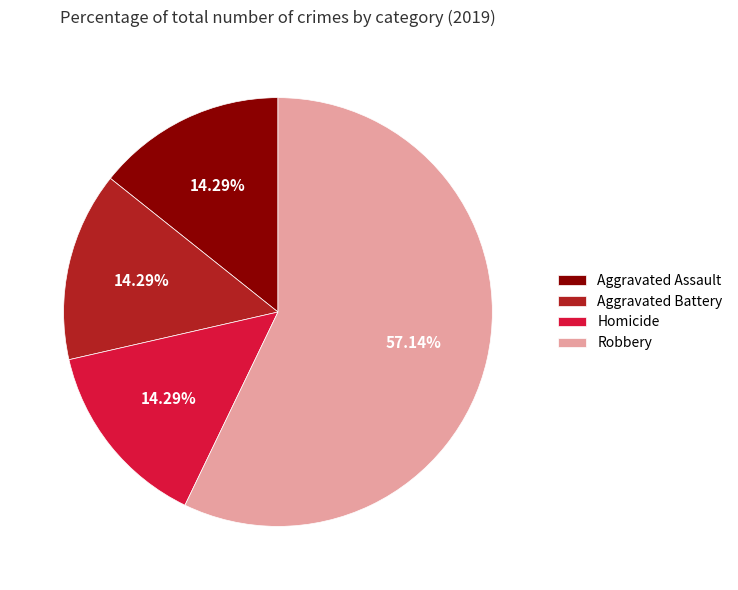

Is there any slice that represents more than half of the pie?

Yes